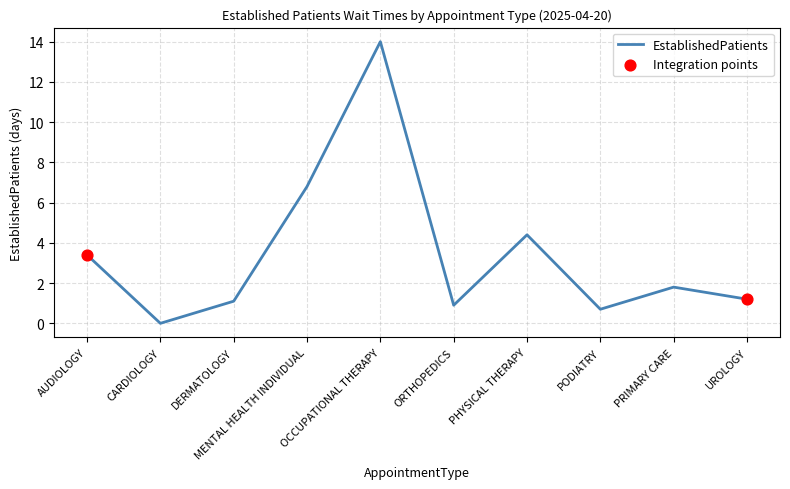

What is the ratio of the value at DERMATOLOGY to the value at PRIMARY CARE?

0.6